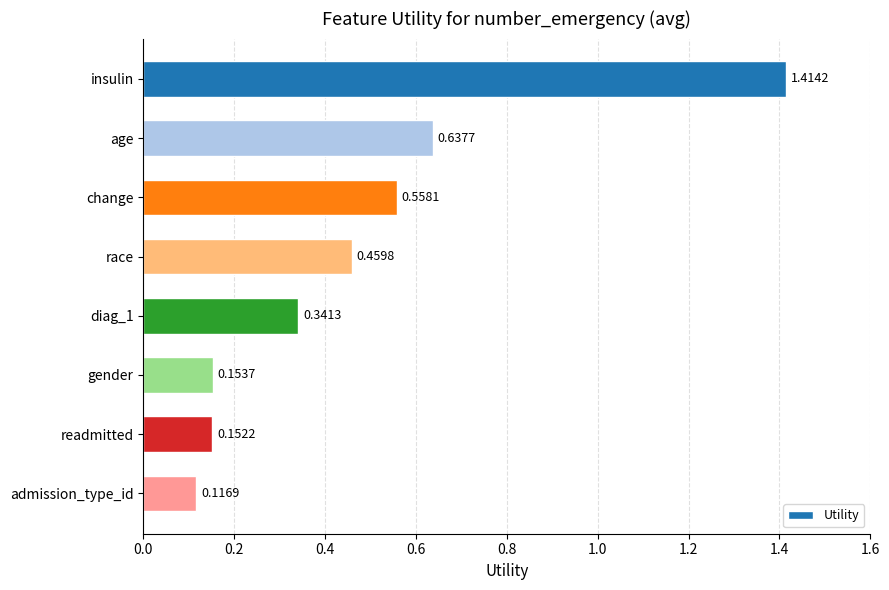

What is the label of the 1st bar from the bottom?

admission_type_id